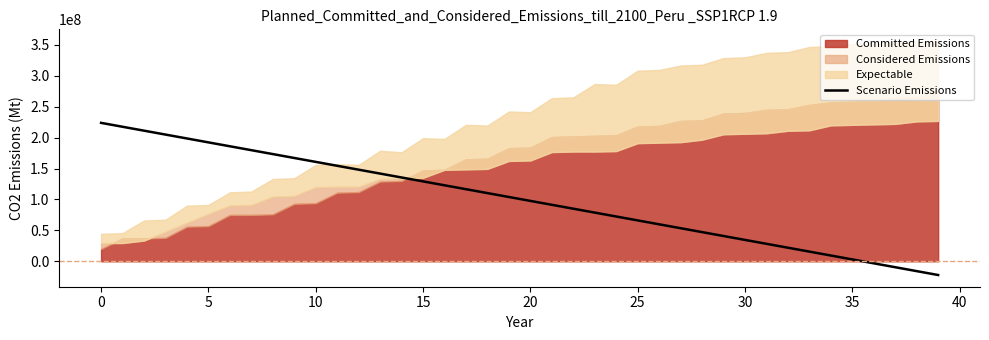

What is the average value?

100900000.0